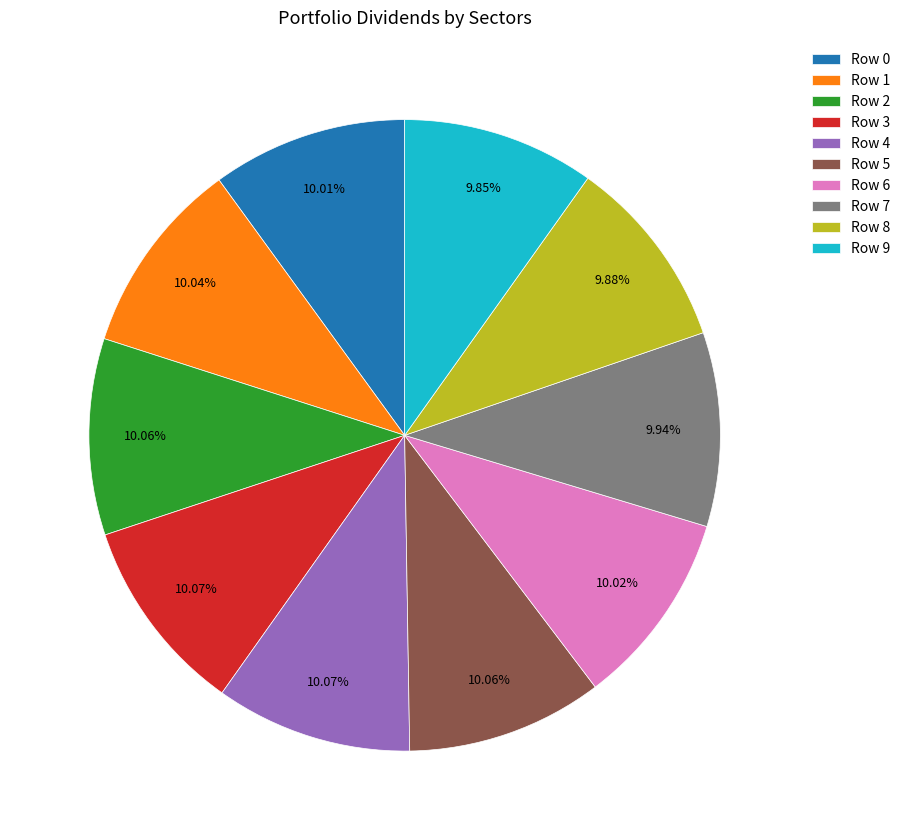

To the nearest percent, what portion does Row 9 represent?

10%